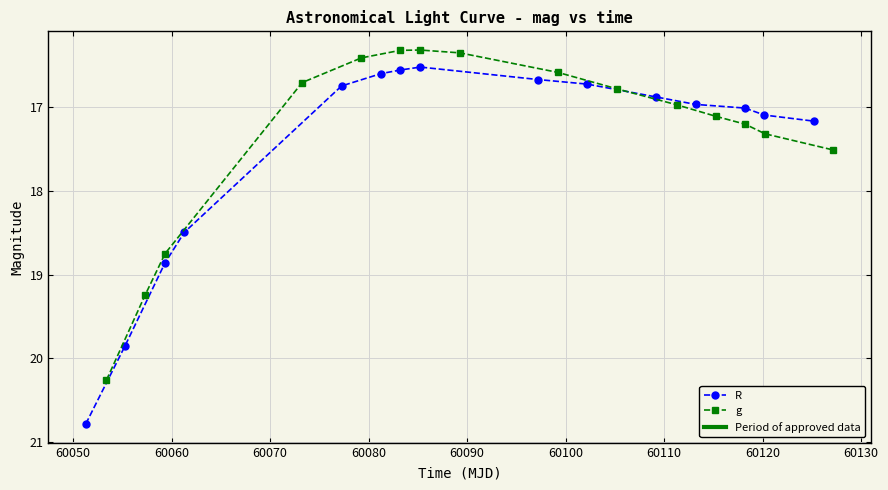

What are all the series names shown in the legend?

R, g